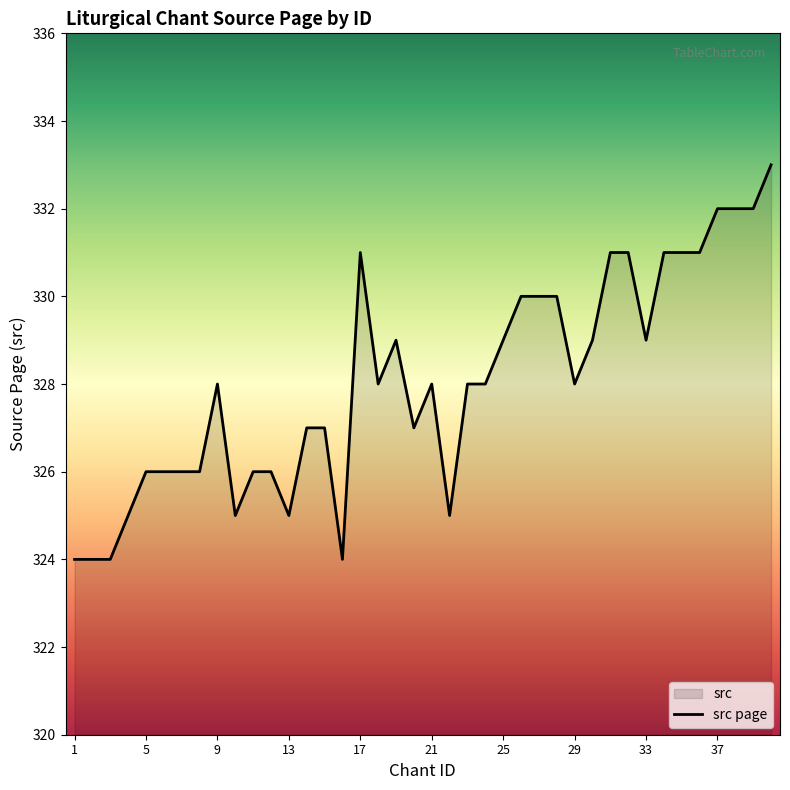

What is the greatest value displayed?

333